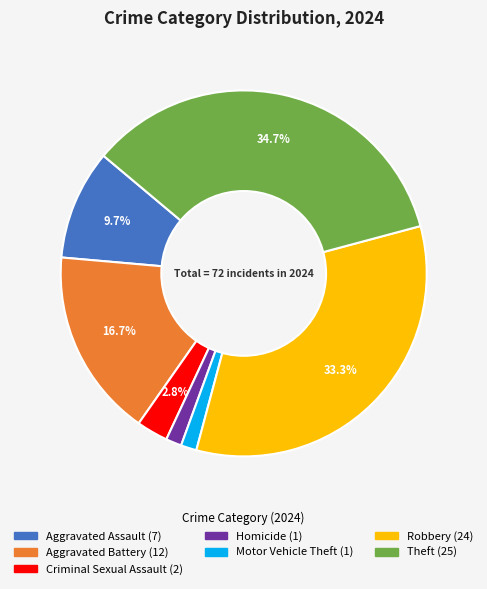

Does any single category account for the majority?

No